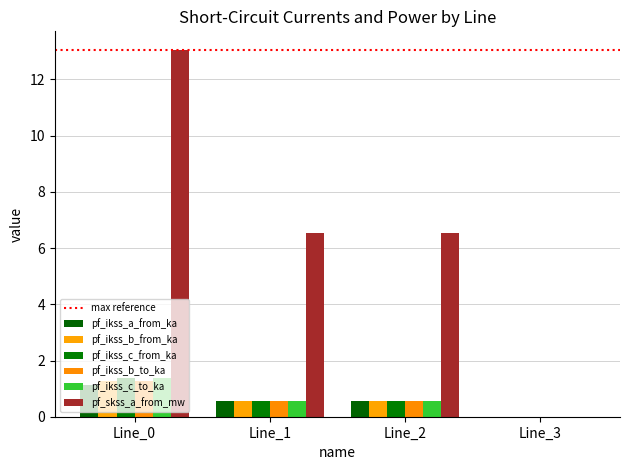

Reading left to right, transcribe all the data shown in this chart.

pf_ikss_a_from_ka: 1.1	0.6	0.6	0.0
pf_ikss_b_from_ka: 1.3	0.6	0.6	0.0
pf_ikss_c_from_ka: 1.4	0.6	0.6	0.0
pf_ikss_b_to_ka: 1.3	0.6	0.6	0.0
pf_ikss_c_to_ka: 1.4	0.6	0.6	0.0
pf_skss_a_from_mw: 13.1	6.5	6.5	0.0